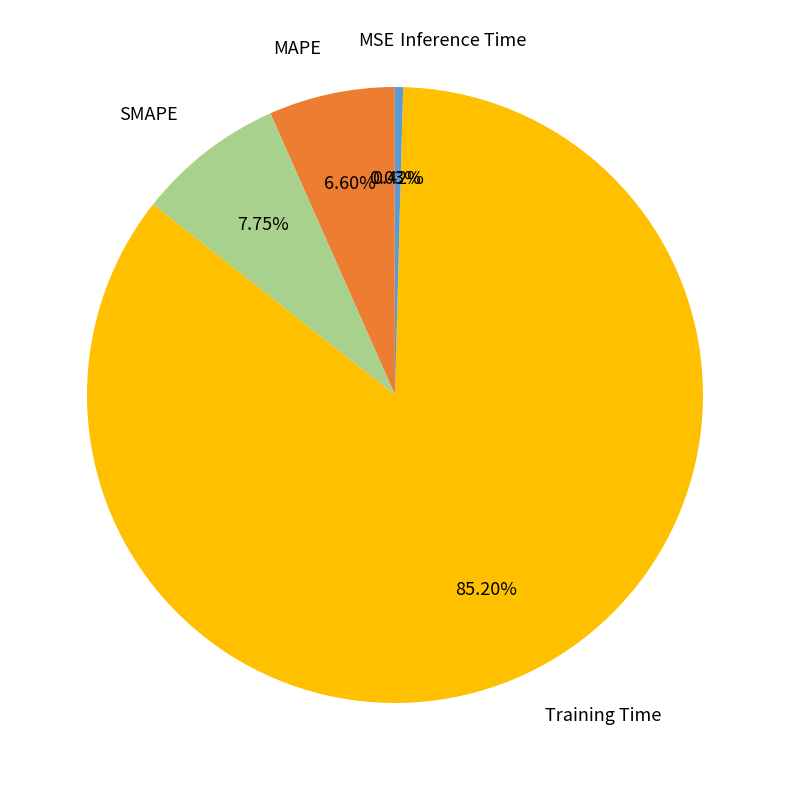

How much of the chart is everything except SMAPE?

92.2%